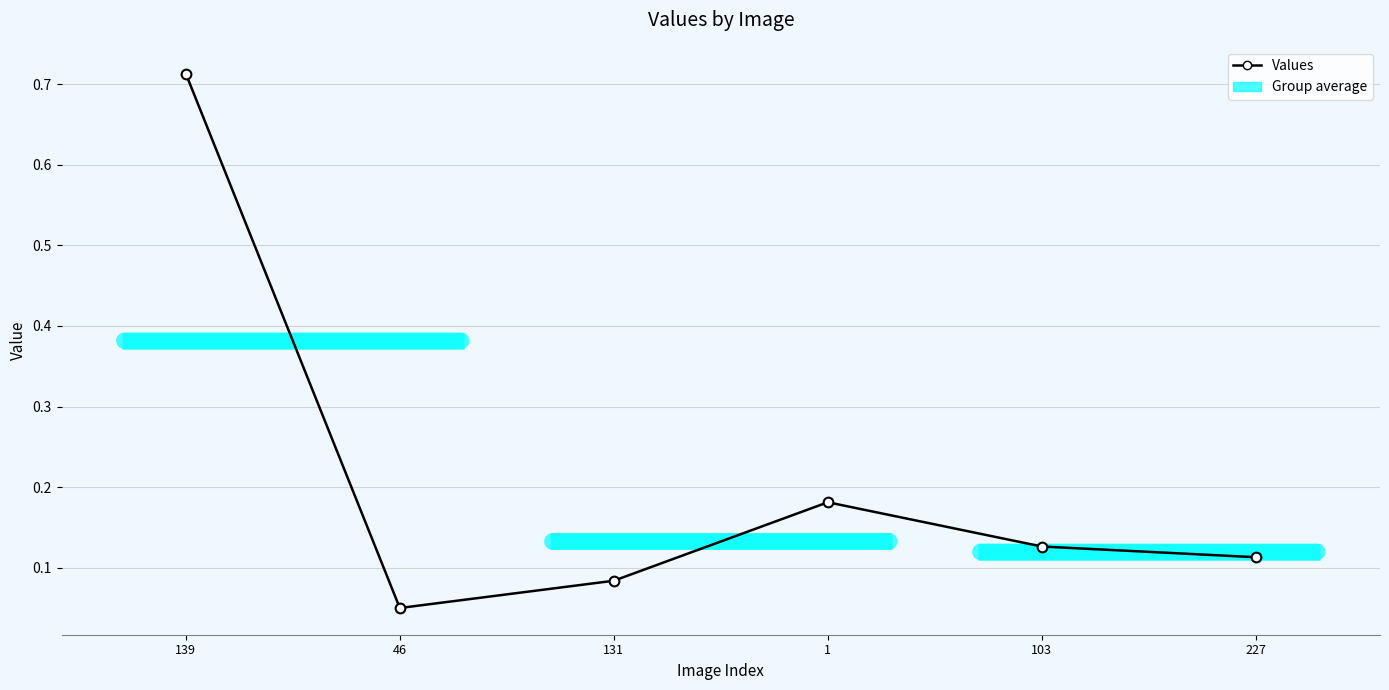

Is it true that the value at 227 is 0.2?

False